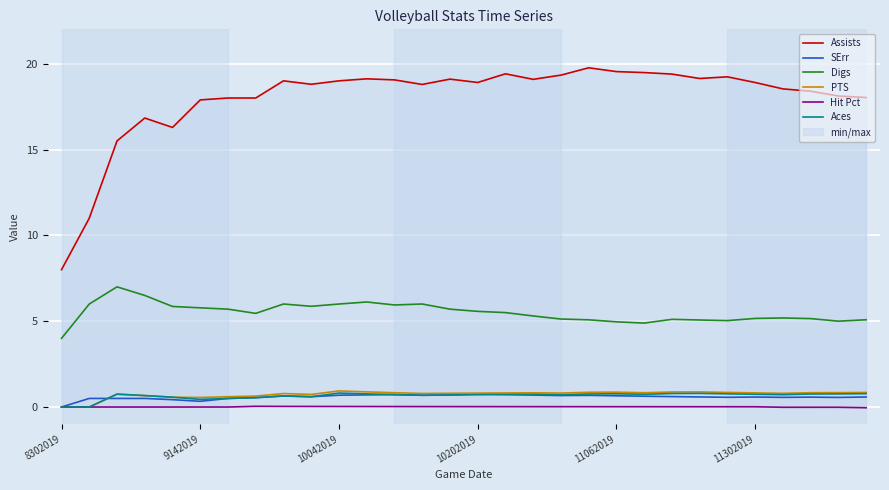

Is this an area chart (filled region under the line)?

No